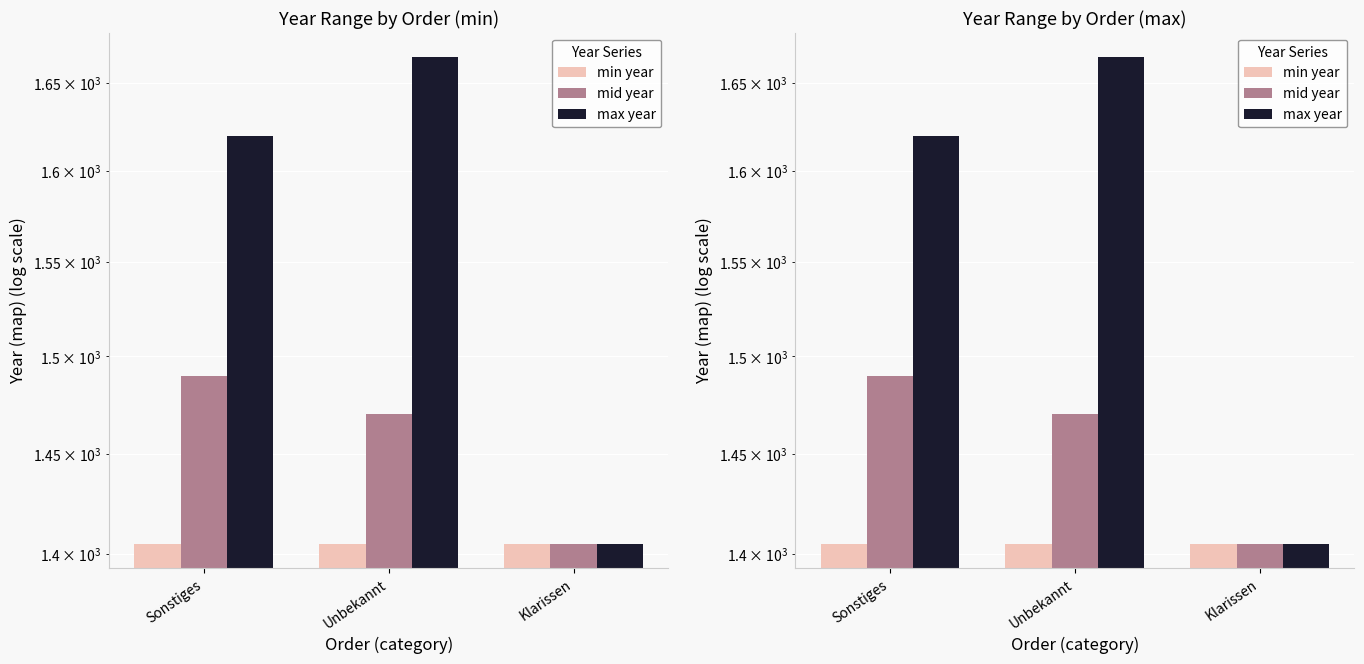

Are the bars horizontal?

No